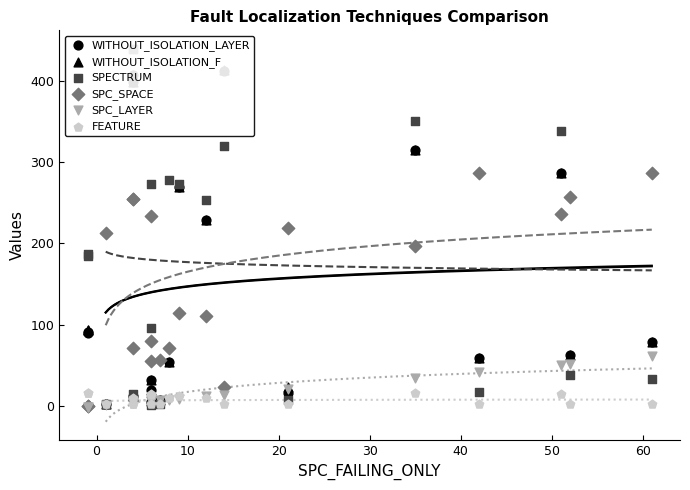

What are all the series names shown in the legend?

WITHOUT_ISOLATION_LAYER, WITHOUT_ISOLATION_F, SPECTRUM, SPC_SPACE, SPC_LAYER, FEATURE